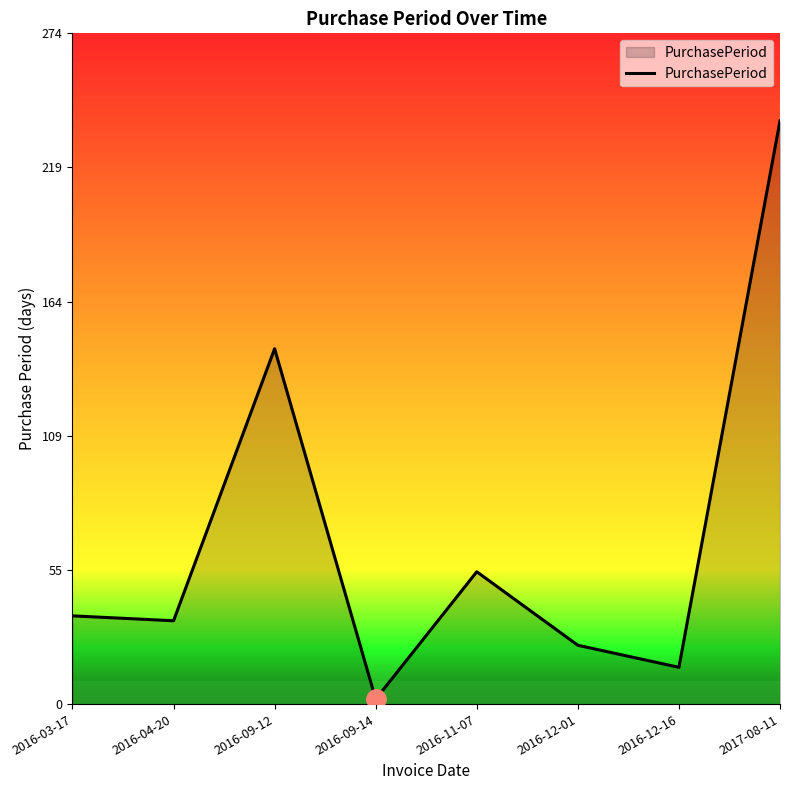

Does the chart display data point markers on the line(s)?

No